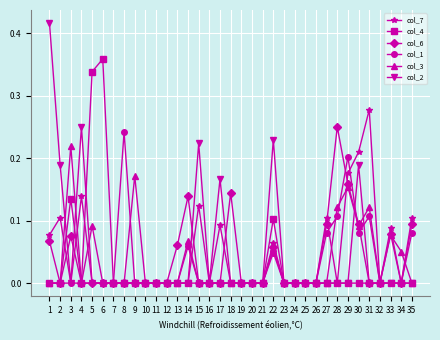

True or false: col_3 has more than 2 interior local peaks.

True